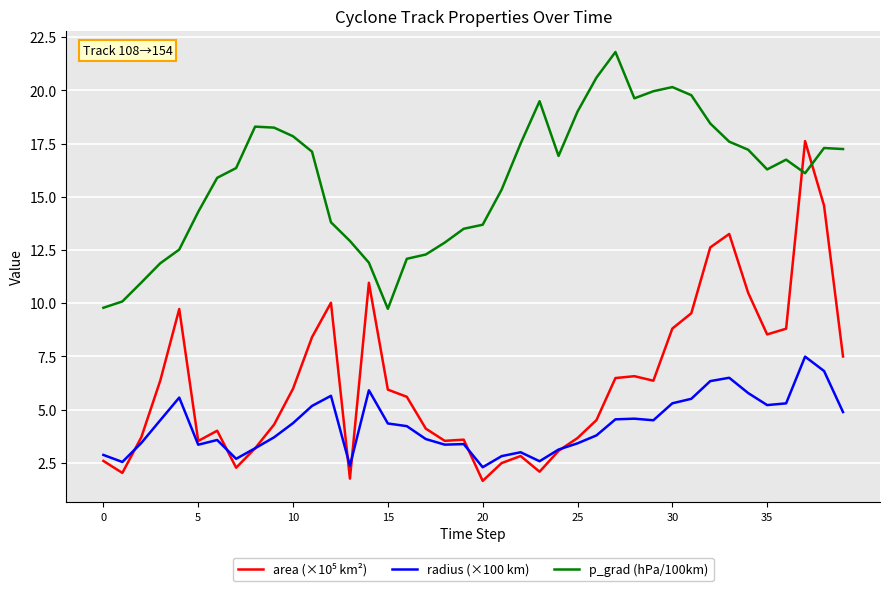

What is the lowest value of the radius (×100 km) series?

2.3